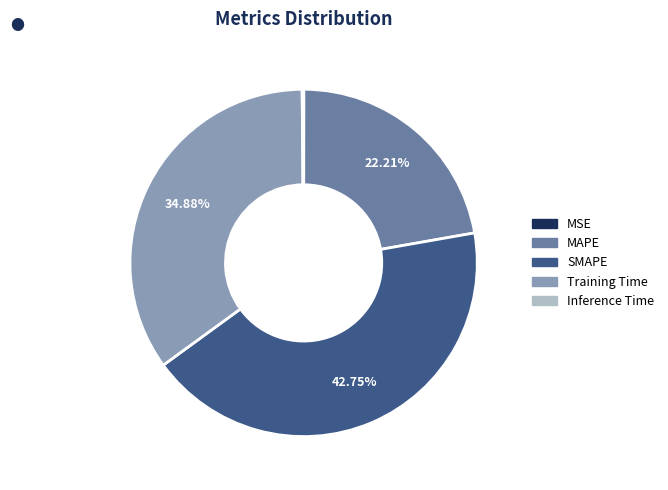

To the nearest percent, what portion does SMAPE represent?

43%